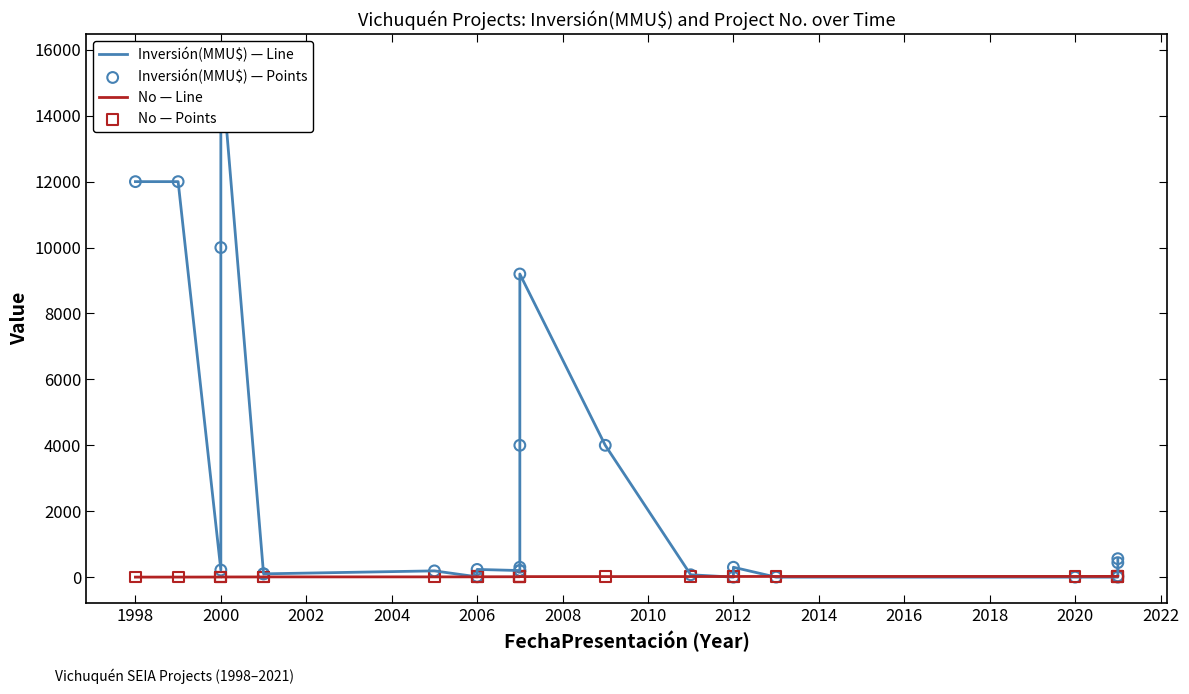

Which series has the largest Y range (max minus min)?

Inversión(MMU$) — Line